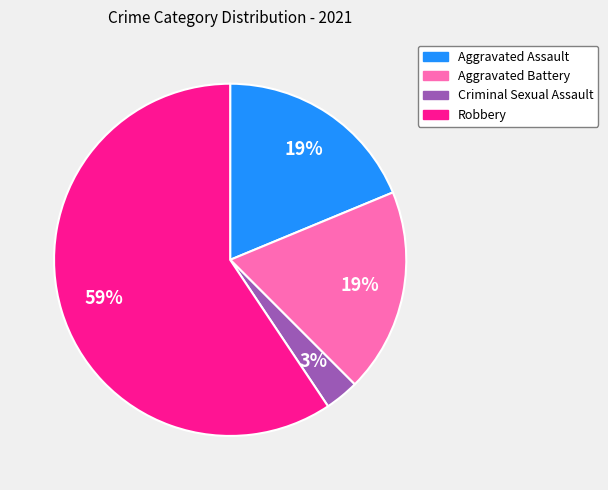

To the nearest percent, what is the average slice percentage?

25%